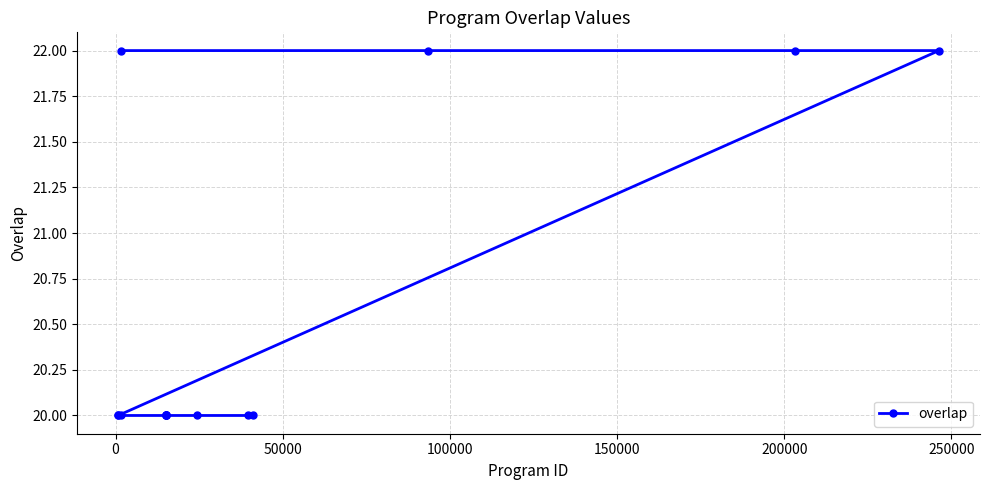

What is the value of the 9th point from the left?

20